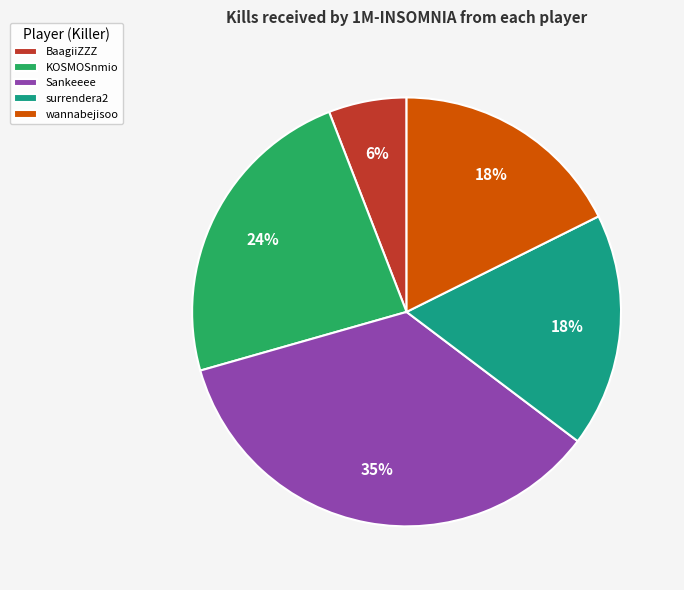

To the nearest percent, what is the average slice percentage?

20%